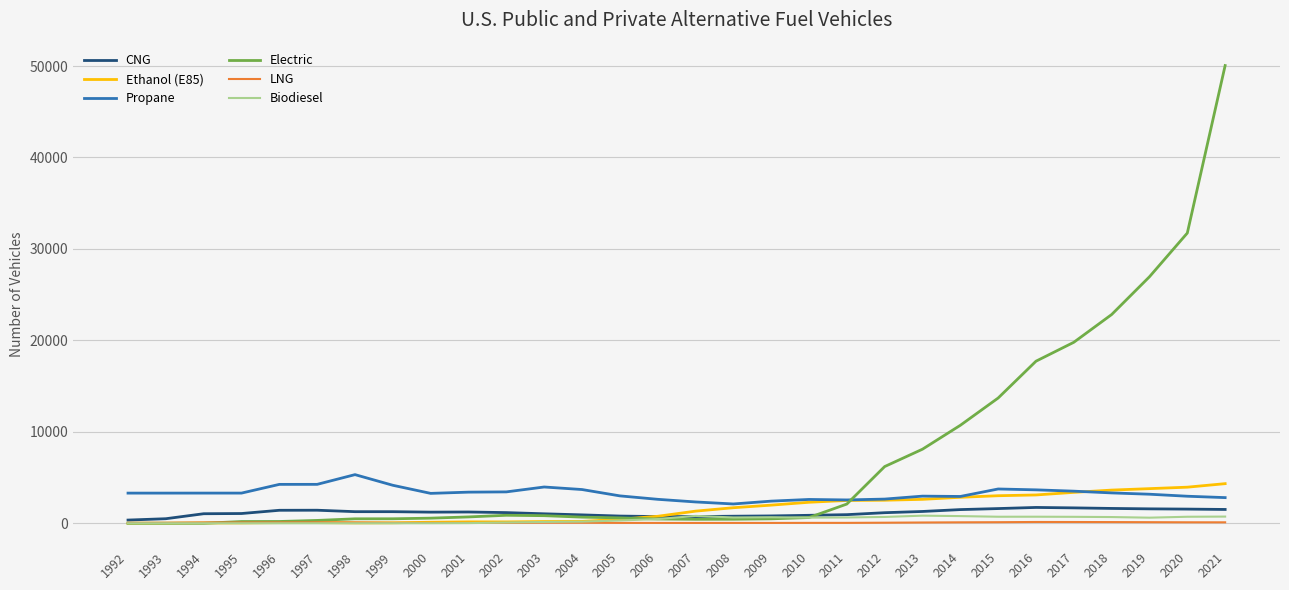

Which series ends up on top after the final intersection of Electric and Biodiesel?

Electric